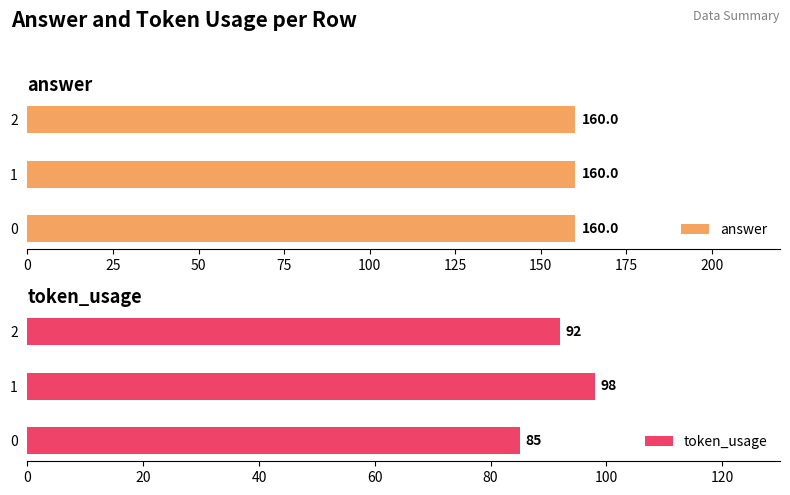

Does the chart contain any negative values?

No